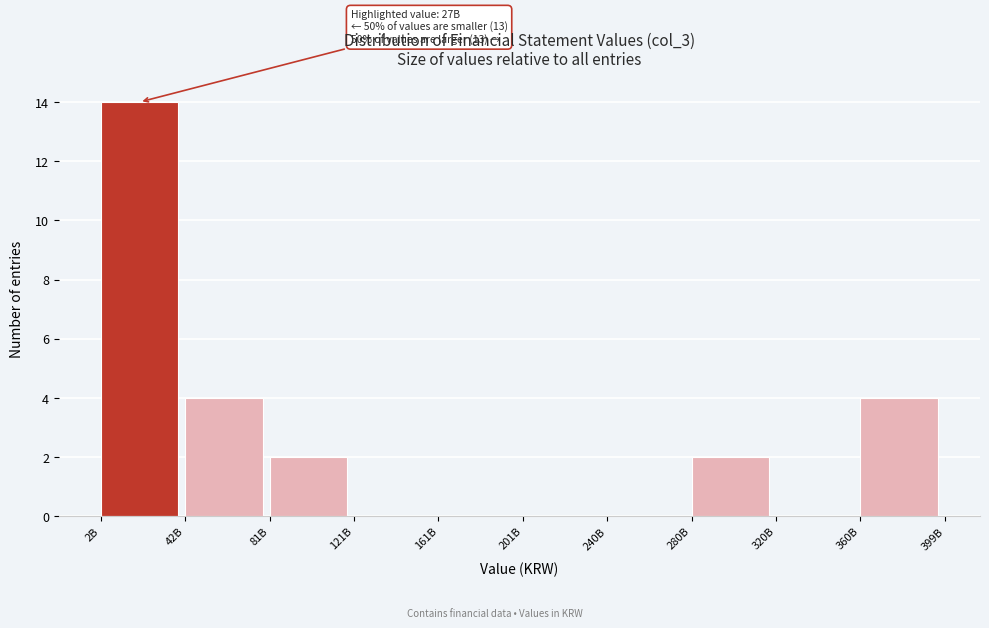

Reading left to right, list all the values displayed in this chart.

2B=14	42B=4	81B=2	121B=0	161B=0	201B=0	240B=0	280B=2	320B=0	360B=4